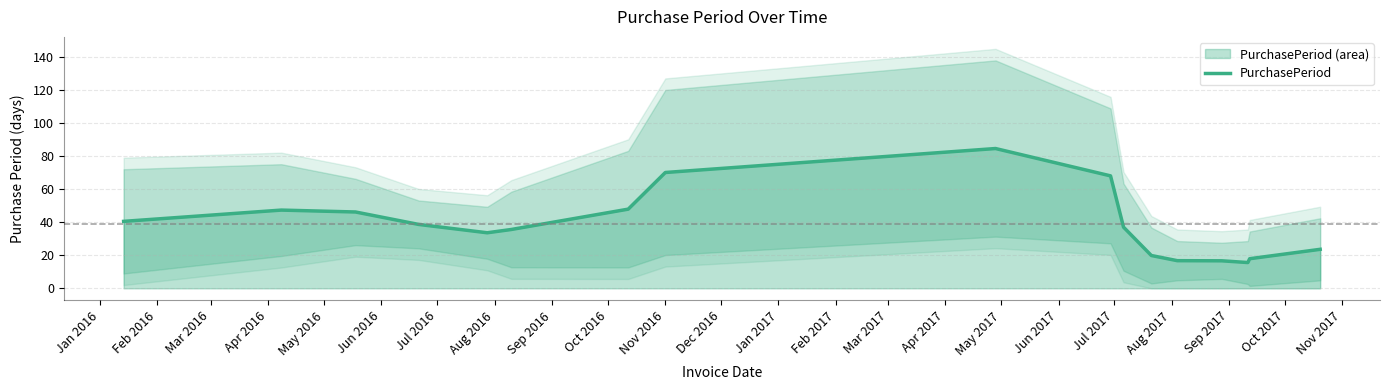

What is the maximum value for PurchasePeriod?

84.7